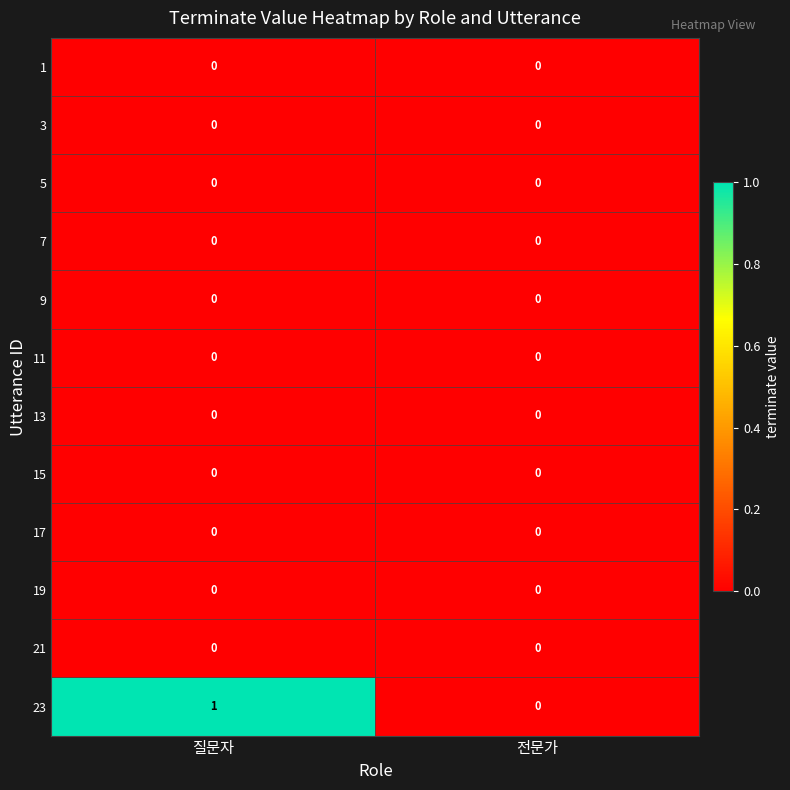

Which series has the largest range (max minus min)?

23